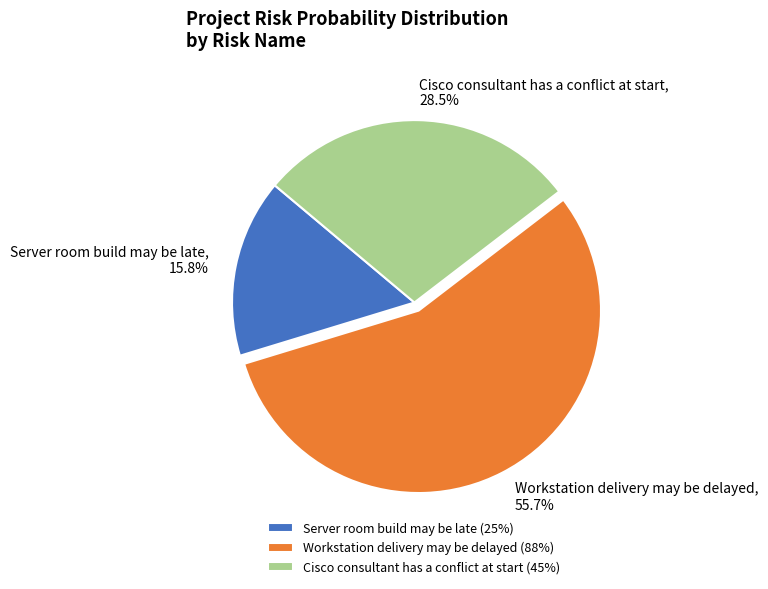

Is there a majority slice in this chart?

Yes